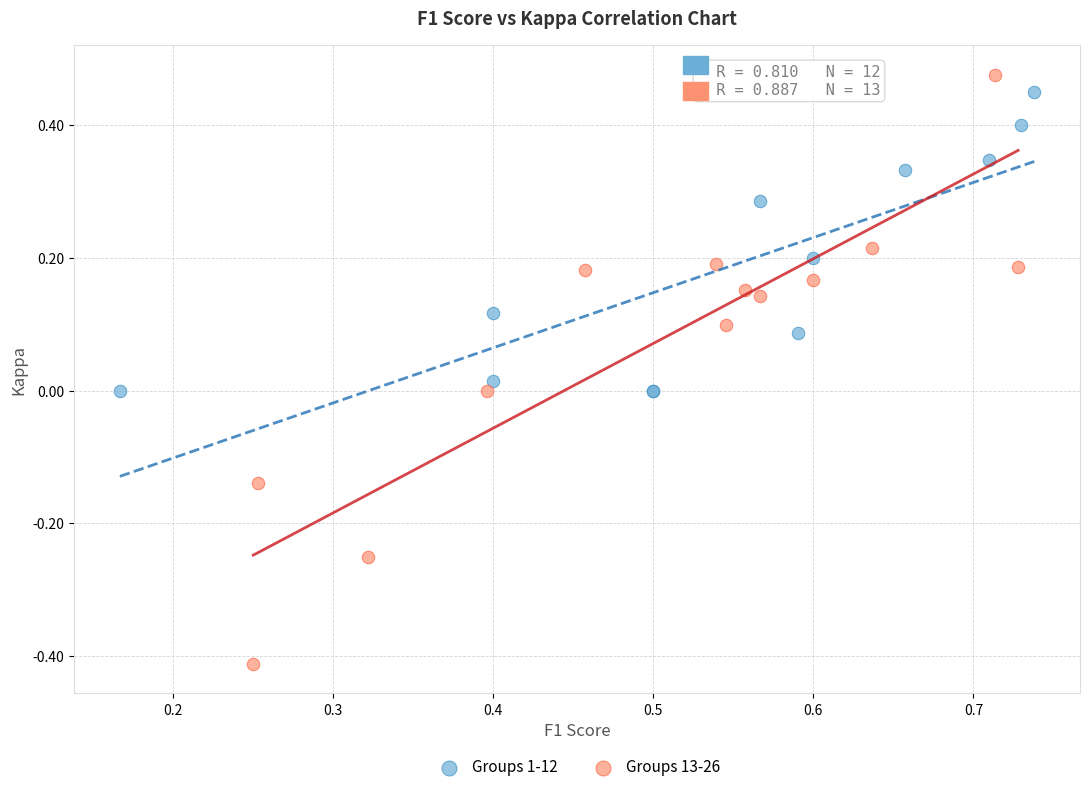

Which series contains the highest Y value?

Groups 13-26